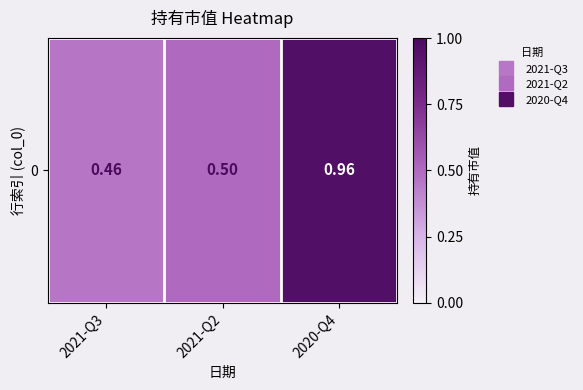

Read the value at 2021-Q3.

0.5